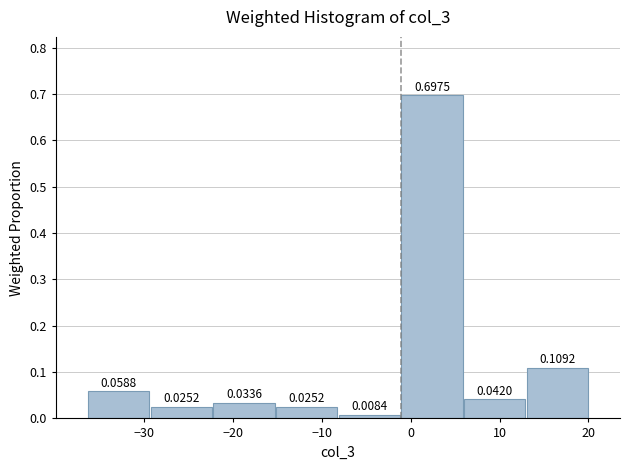

Reading left to right, list every bar in this chart as the range it spans on the x-axis followed by its height. The bar edges are not printed on the chart, so give them approximately, as read against the axis.

-36 to -29: 0.0588
-29 to -22: 0.0252
-22 to -15: 0.0336
-15 to -8: 0.0252
-8 to -1: 0.0084
-1 to 6: 0.6975
6 to 13: 0.0420
13 to 20: 0.1092